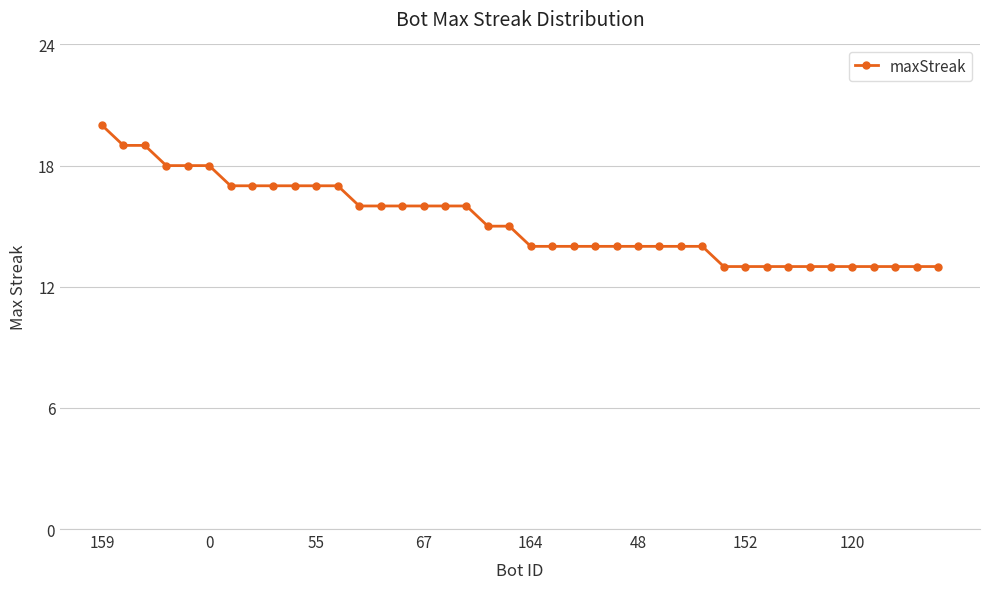

Reading left to right, transcribe all the data shown in this chart.

20	19	19	18	18	18	17	17	17	17	17	17	16	16	16	16	16	16	15	15	14	14	14	14	14	14	14	14	14	13	13	13	13	13	13	13	13	13	13	13